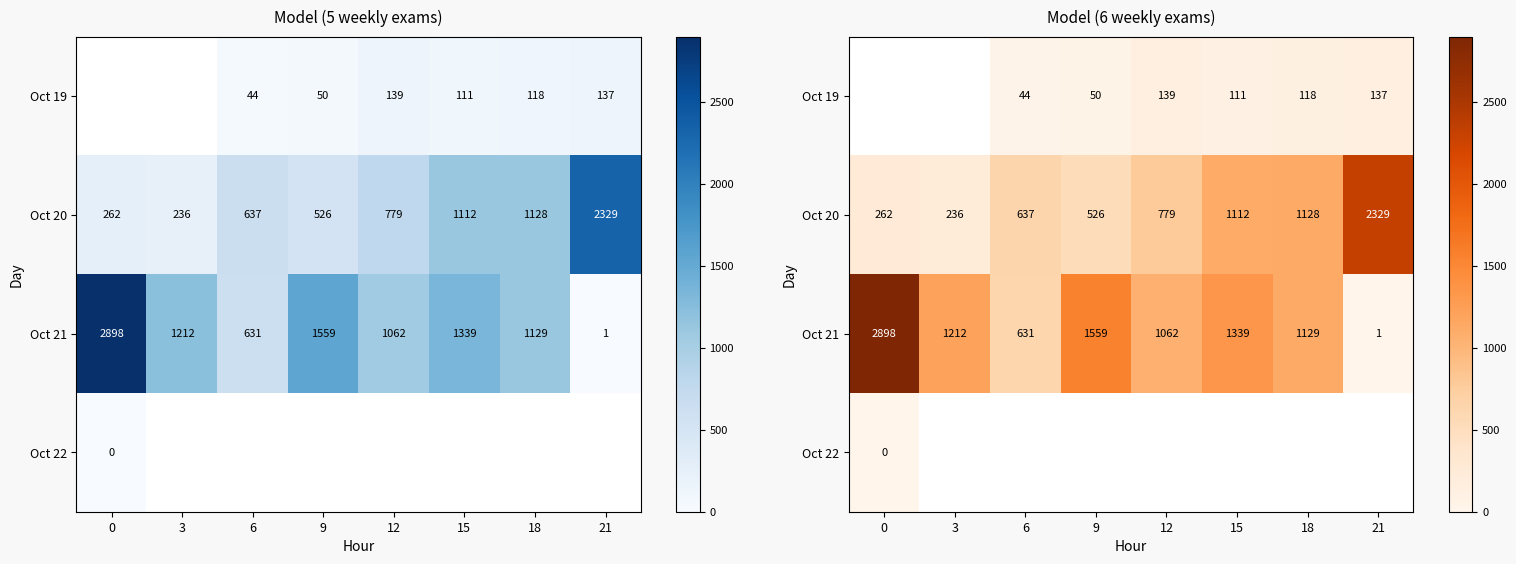

Which series changed the most between 6 and 15?

Oct 21